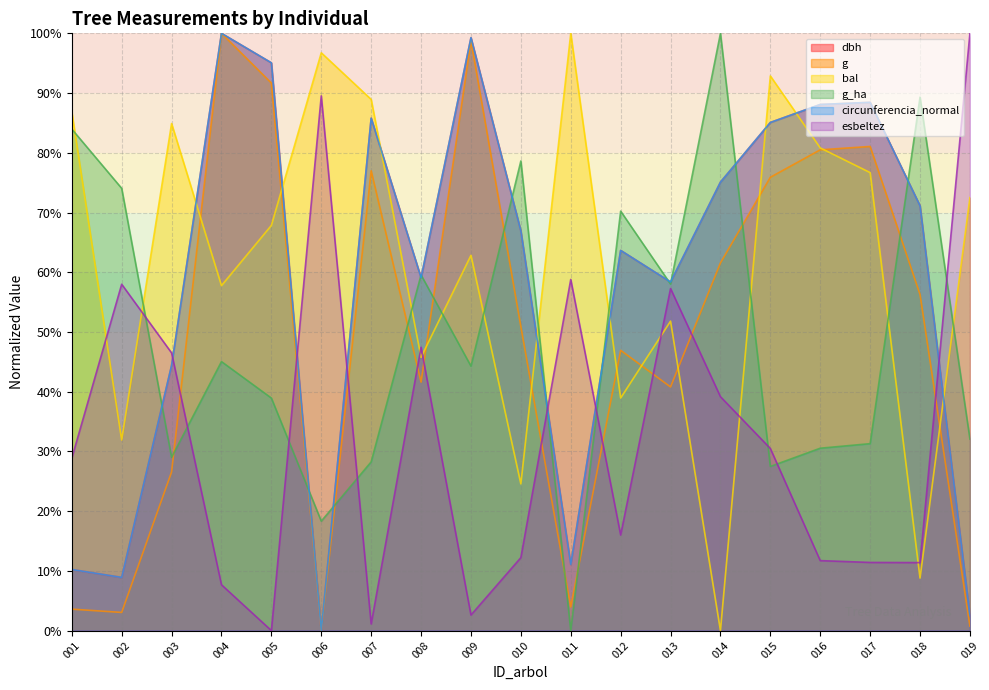

True or false: g and bal intersect in this chart.

True